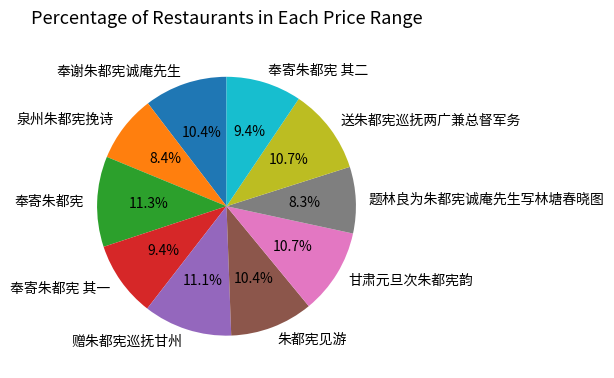

What portion of the pie excludes 泉州朱都宪挽诗?

91.6%